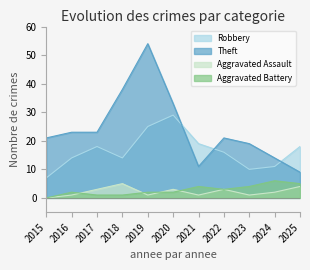

True or false: Robbery and Aggravated Assault intersect in this chart.

False